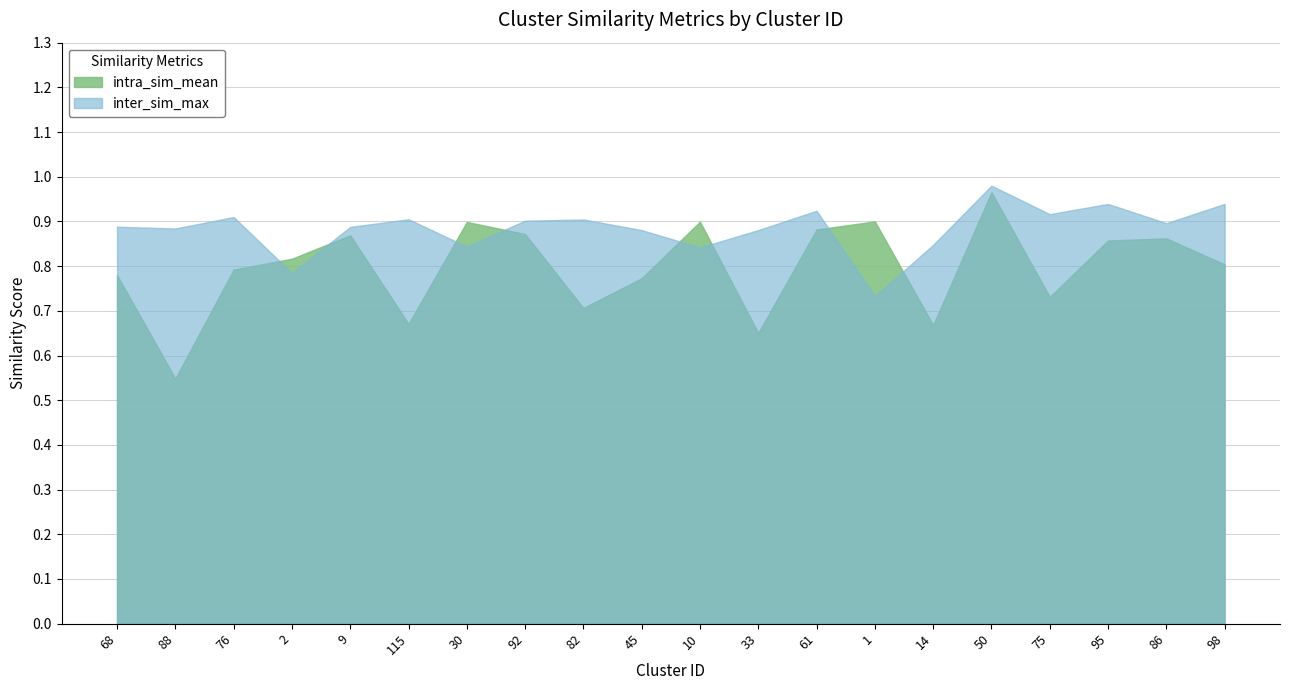

Which category has the lowest value in the inter_sim_max series?

1